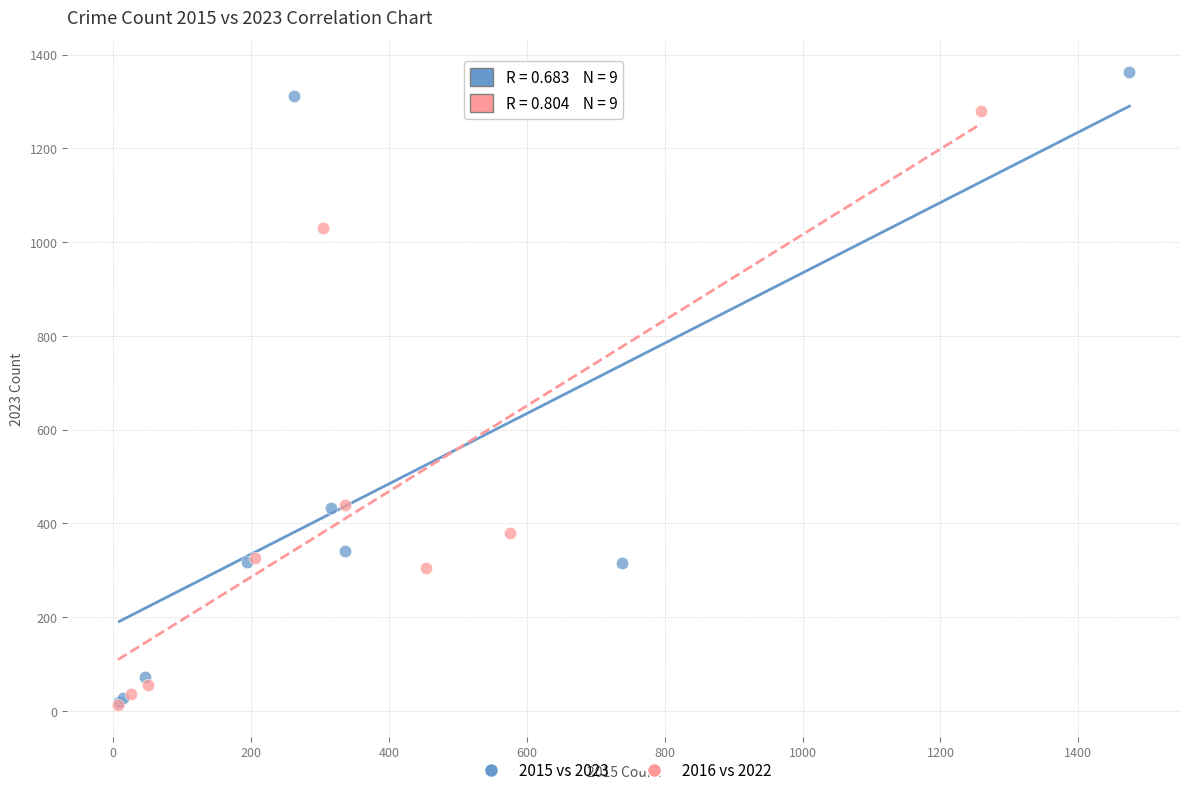

Which series contains the highest Y value?

2015 vs 2023